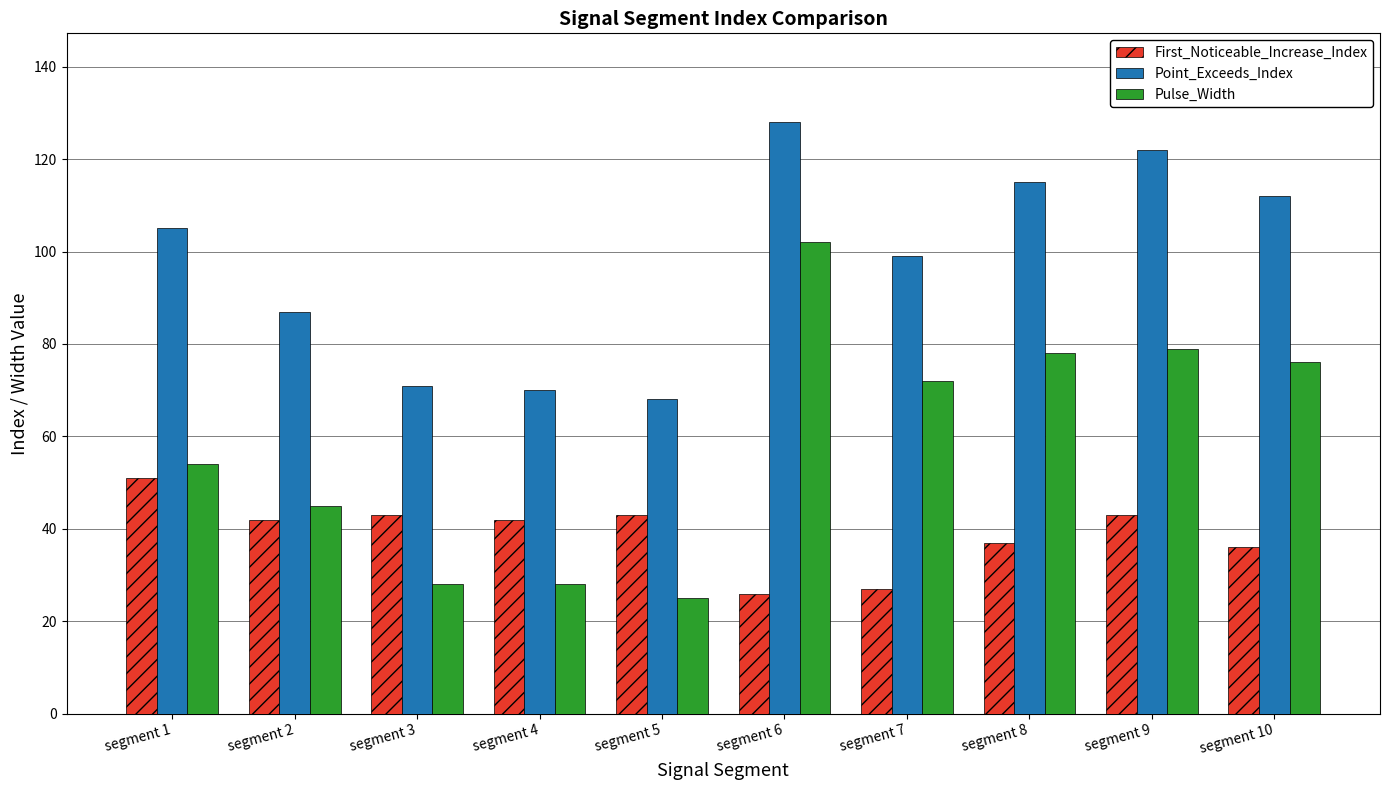

What are all the series names shown in the legend?

First_Noticeable_Increase_Index, Point_Exceeds_Index, Pulse_Width